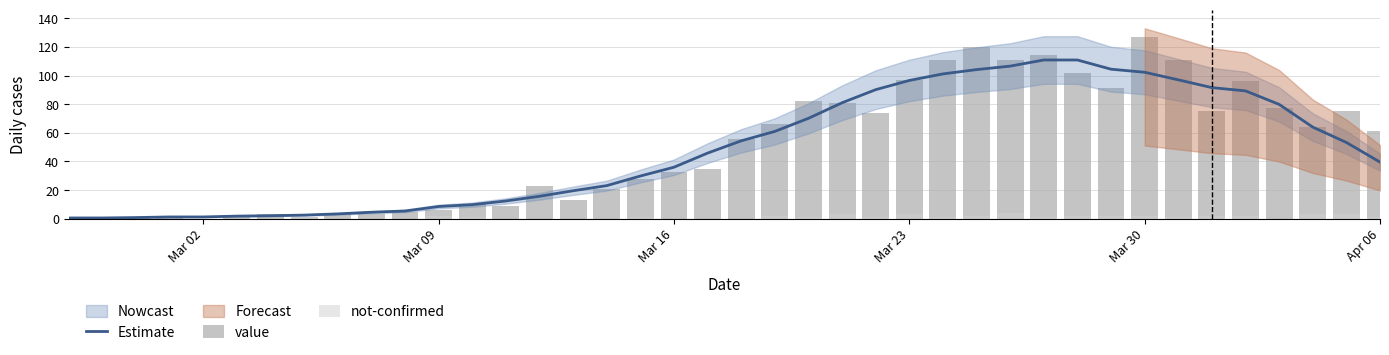

Which series has the widest spread of values?

value